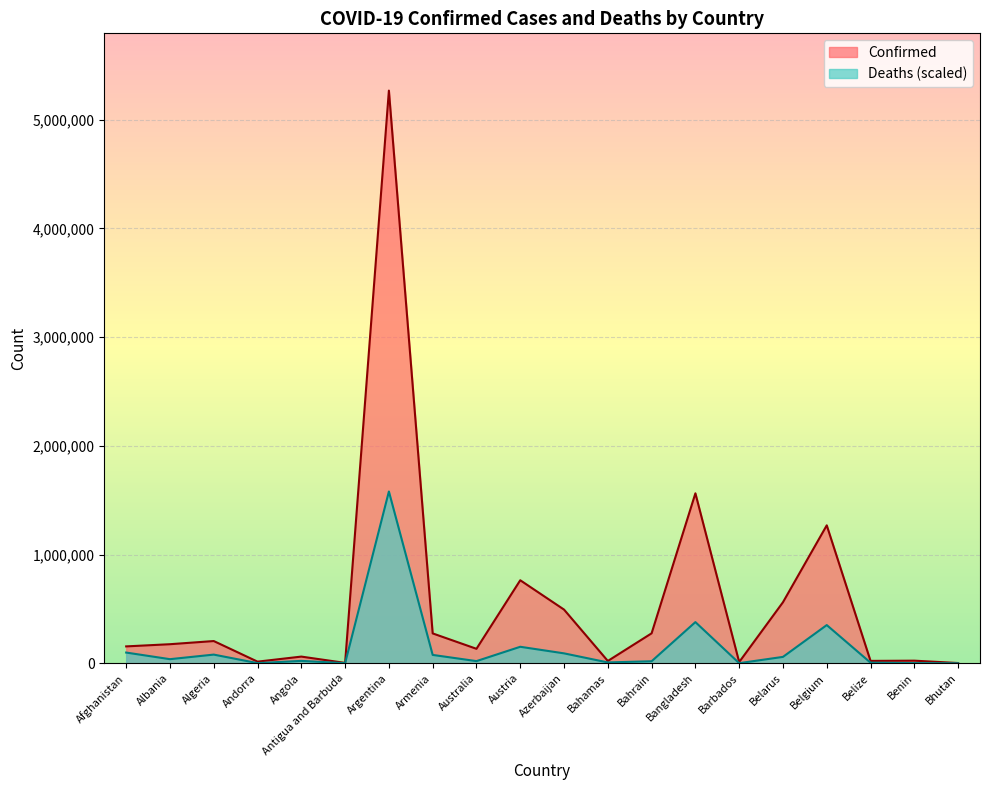

Is the value of Confirmed at Bhutan greater than the value of Deaths at Belgium?

No